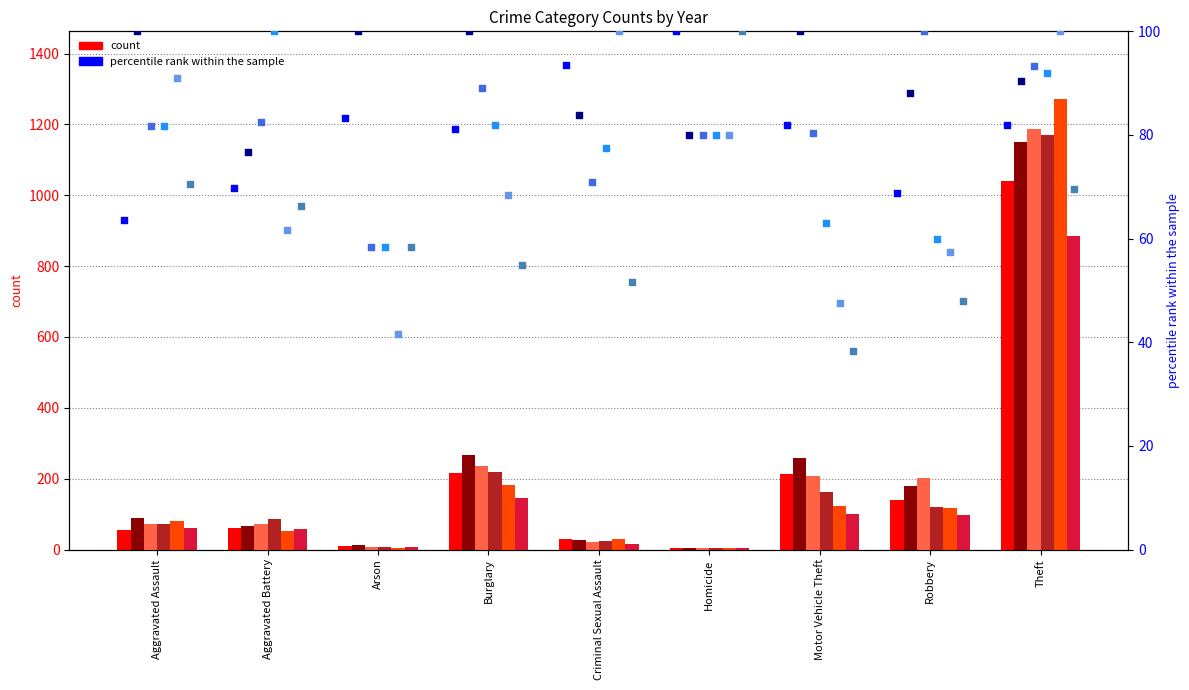

Which series has the largest total across all categories?

2016